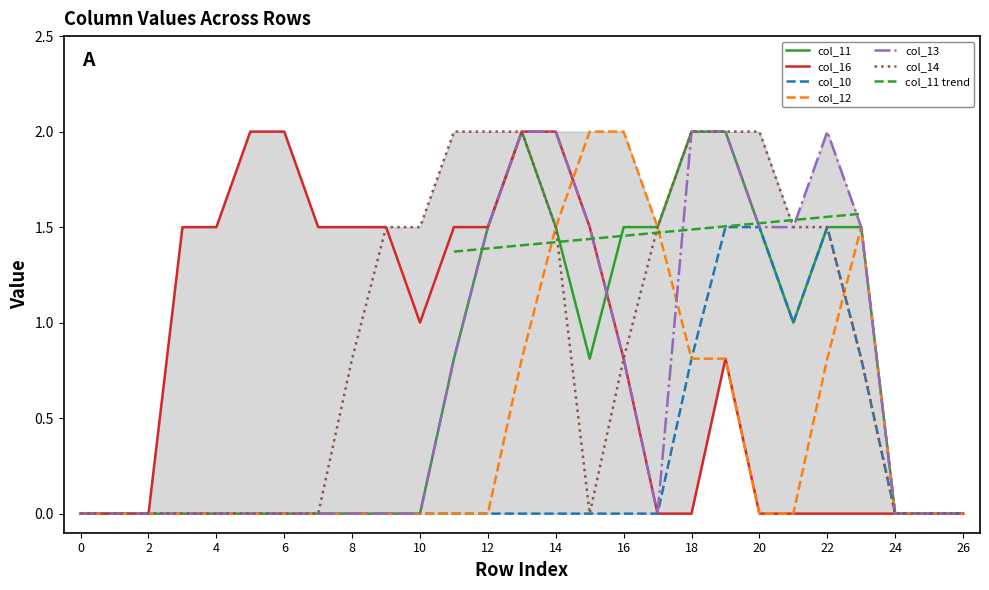

The col_12 series shows 0.8 at 18. True or false?

True